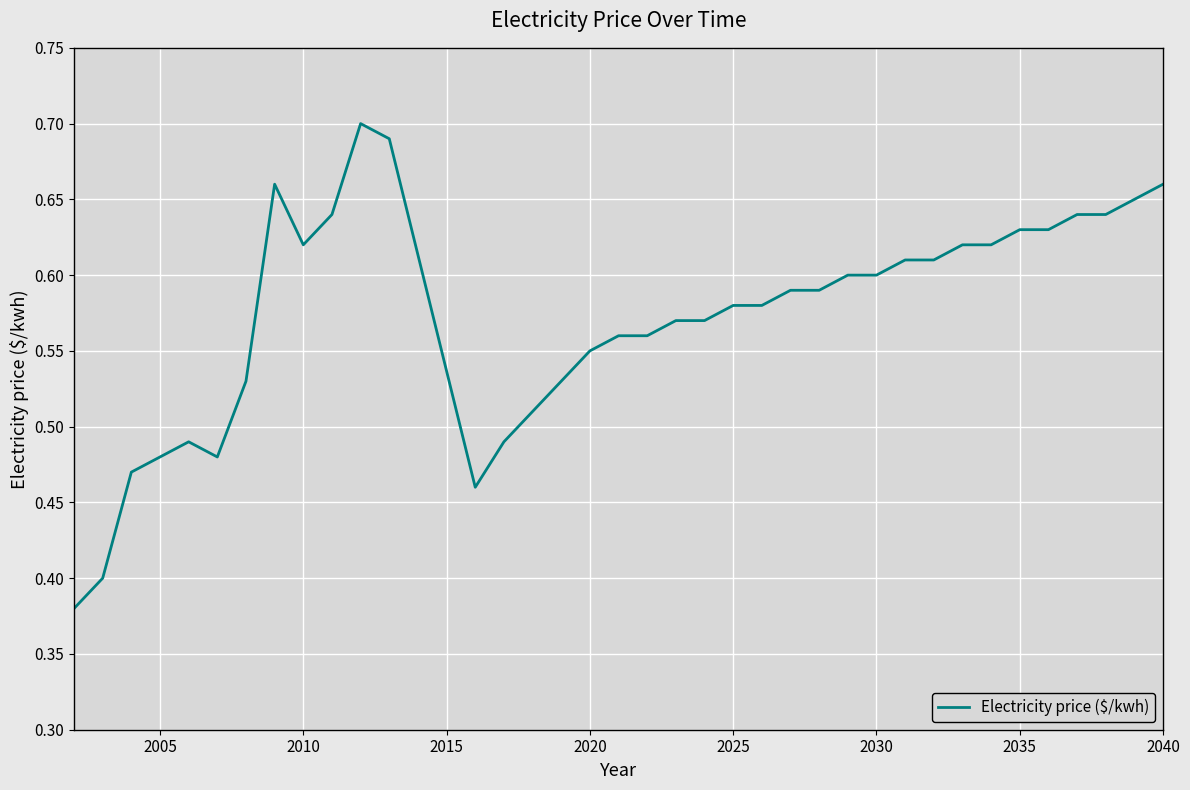

What is the difference between the maximum and minimum values?

0.3